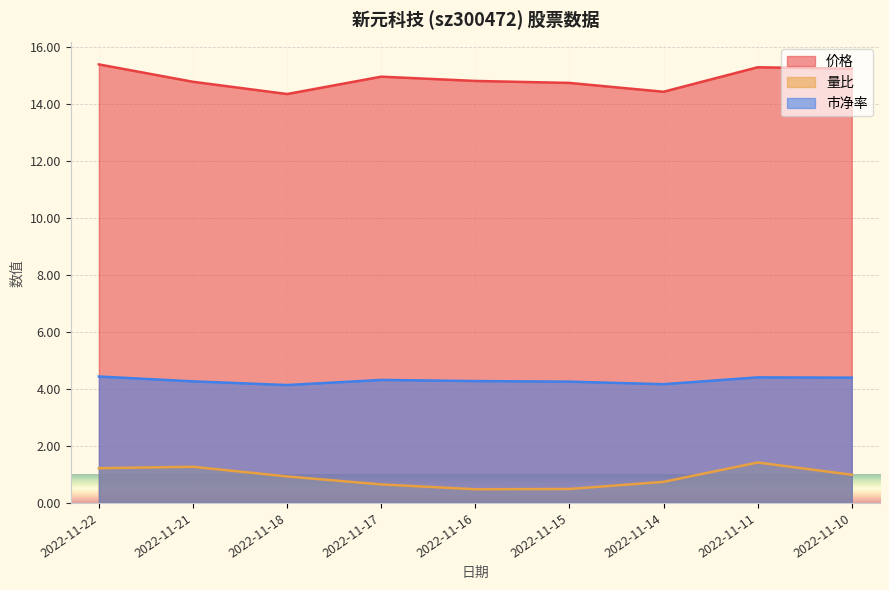

At how many categories does at least one series exceed 4?

9